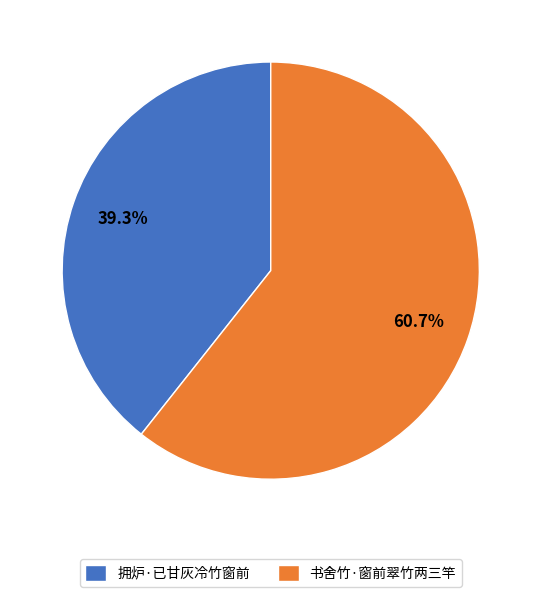

Which slice is the largest?

书舍竹·窗前翠竹两三竿